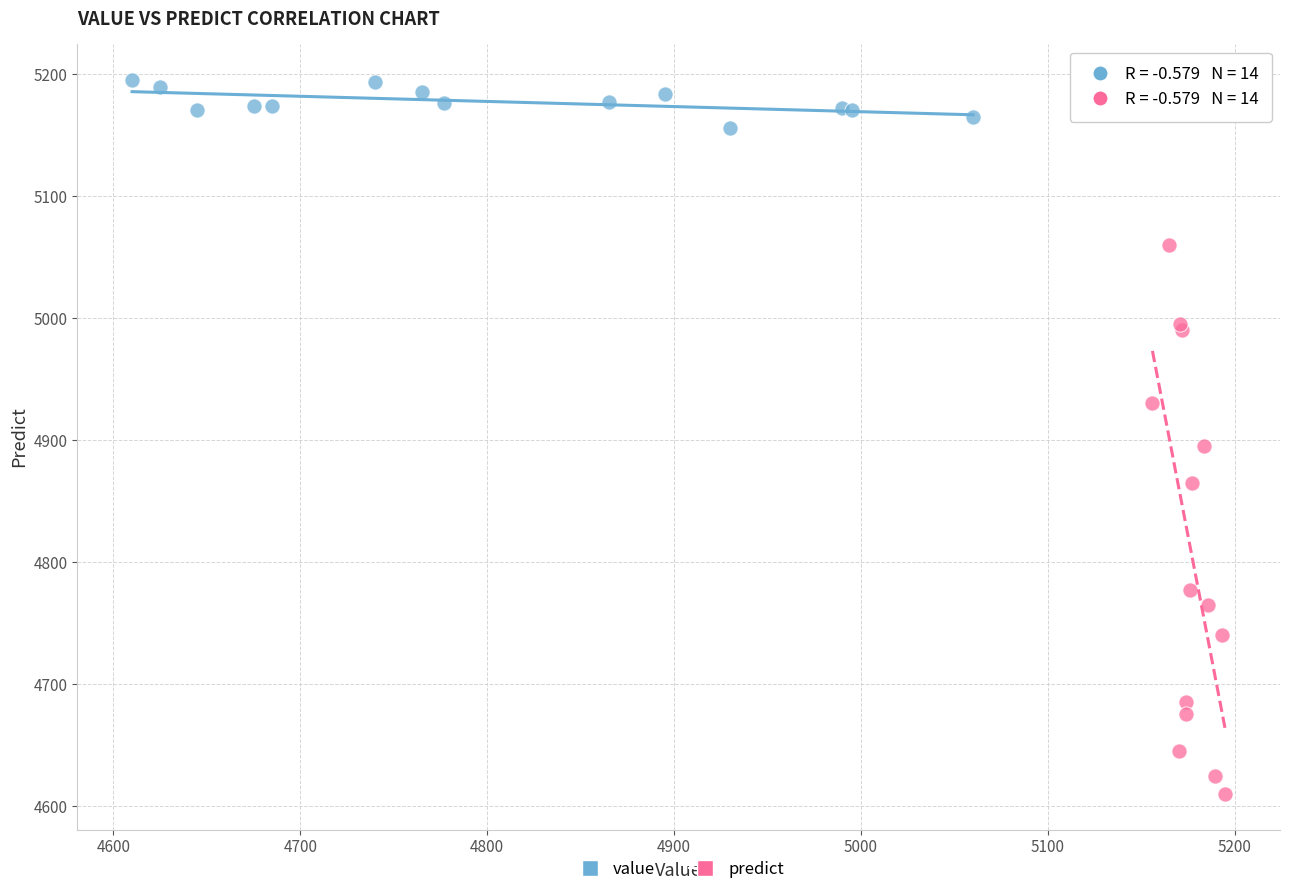

Which series reaches the minimum Y coordinate?

predict